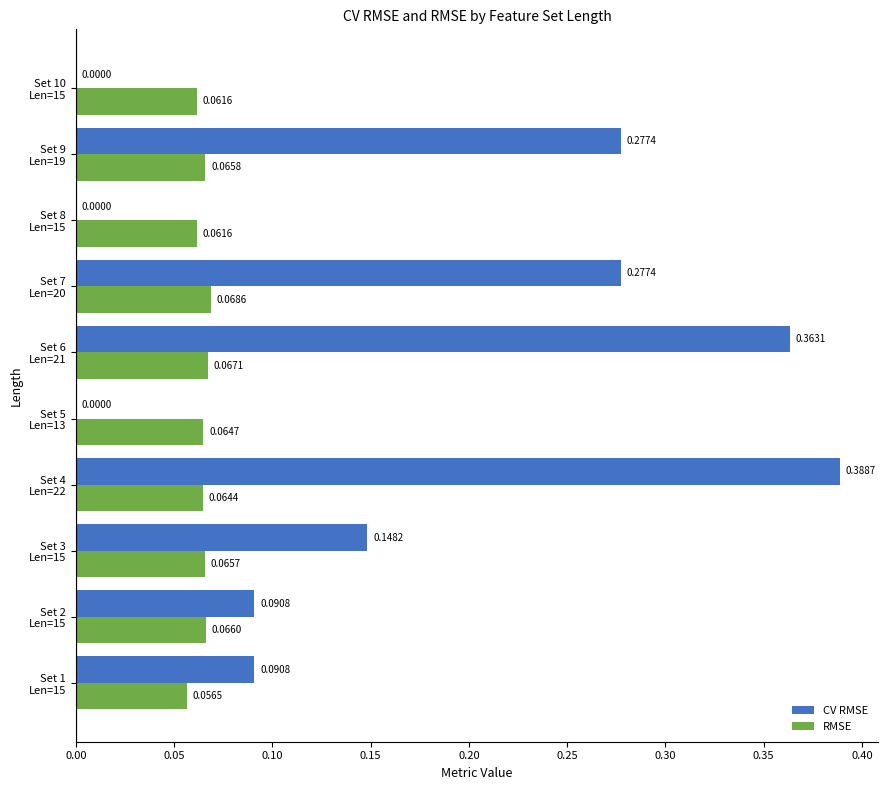

What is the sum of all CV RMSE values?

1.6